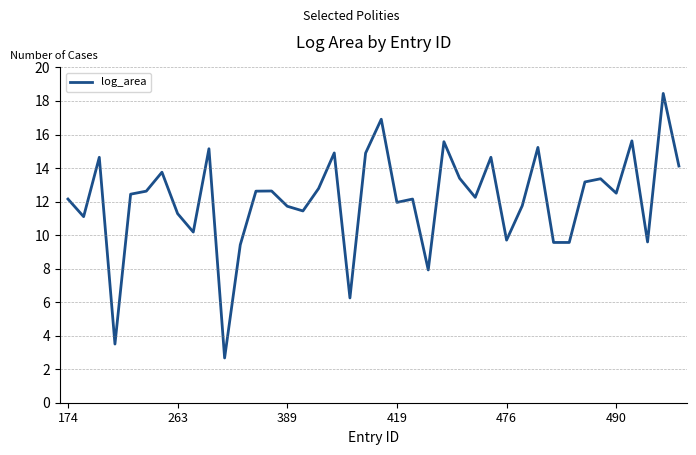

Does the chart have visible grid lines?

No